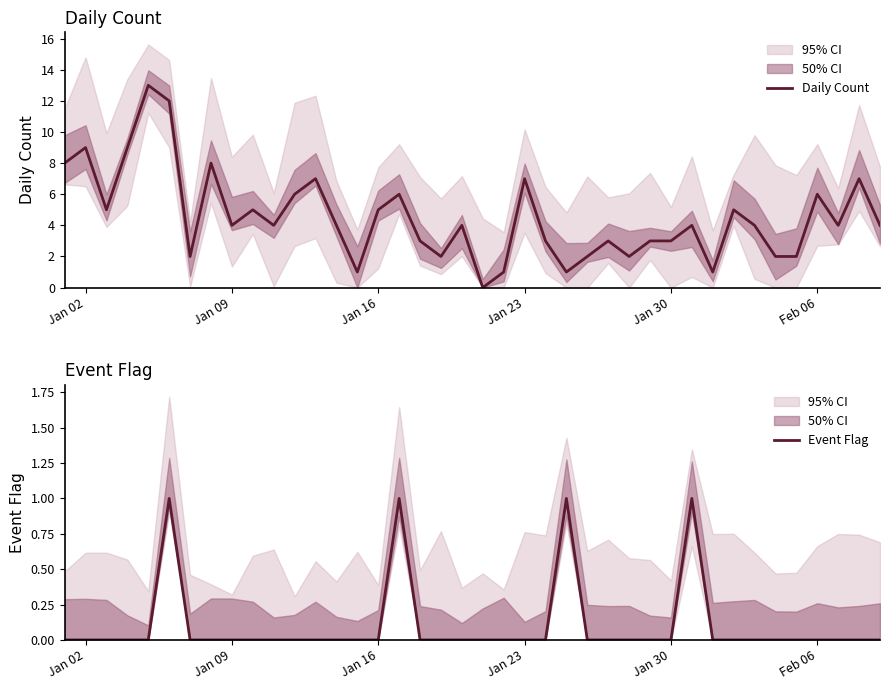

Does the chart have visible grid lines?

No